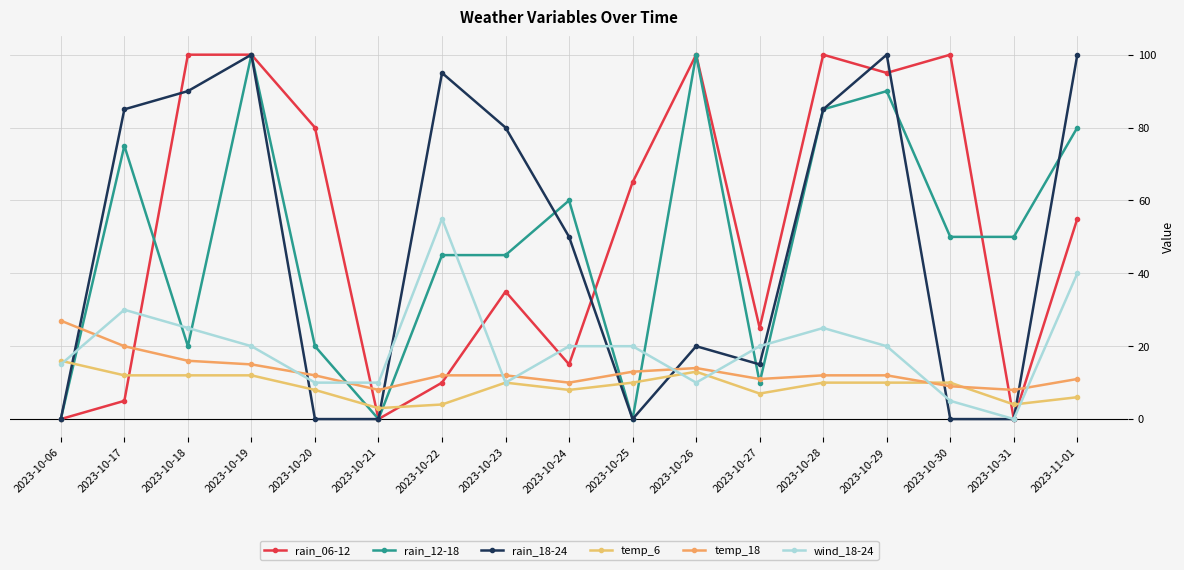

Reading left to right, transcribe all the data shown in this chart.

rain_06-12: 0	5	100	100	80	0	10	35	15	65	100	25	100	95	100	0	55
rain_12-18: 0	75	20	100	20	0	45	45	60	0	100	10	85	90	50	50	80
rain_18-24: 0	85	90	100	0	0	95	80	50	0	20	15	85	100	0	0	100
temp_6: 16	12	12	12	8	3	4	10	8	10	13	7	10	10	10	4	6
temp_18: 27	20	16	15	12	8	12	12	10	13	14	11	12	12	9	8	11
wind_18-24: 15	30	25	20	10	10	55	10	20	20	10	20	25	20	5	0	40